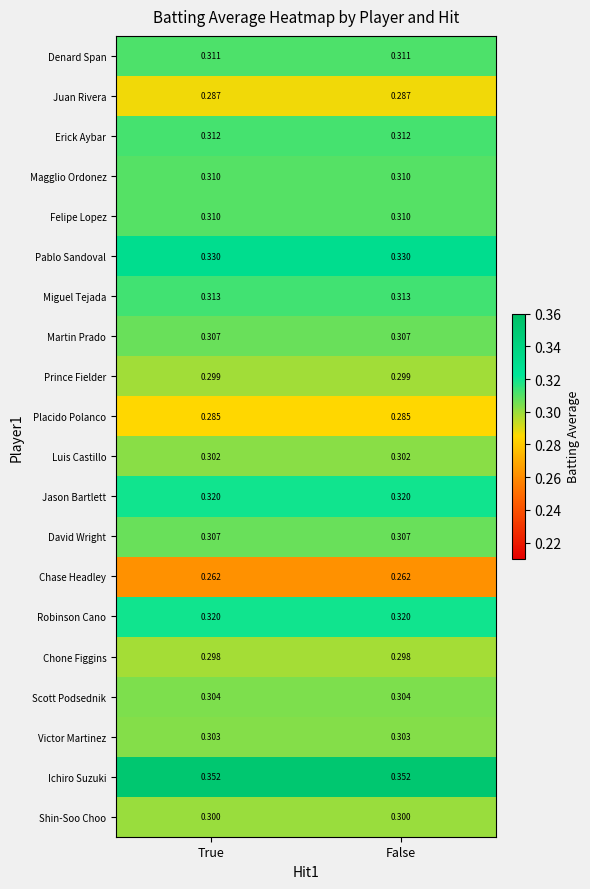

Which series has the largest total across all categories?

Ichiro Suzuki